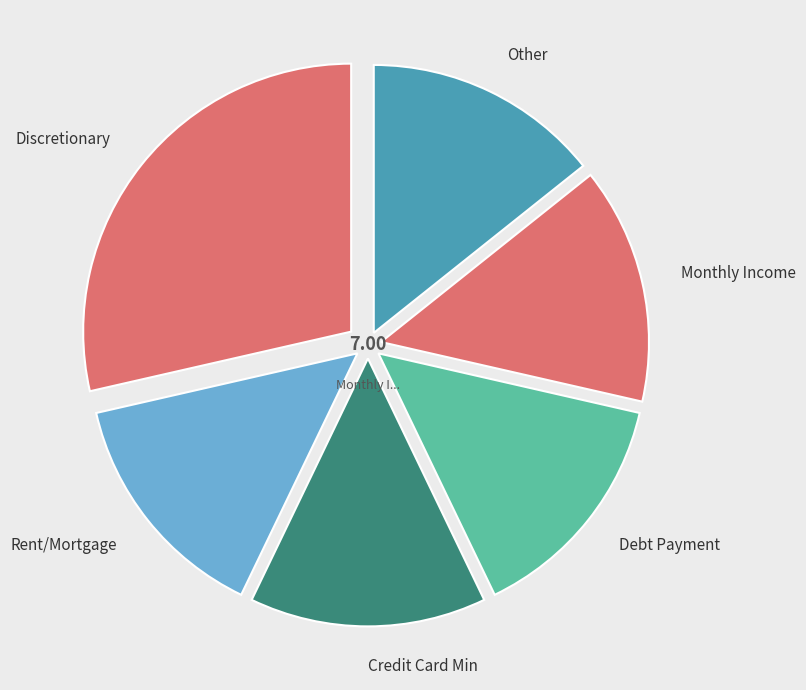

What is the largest slice in the pie chart?

Discretionary